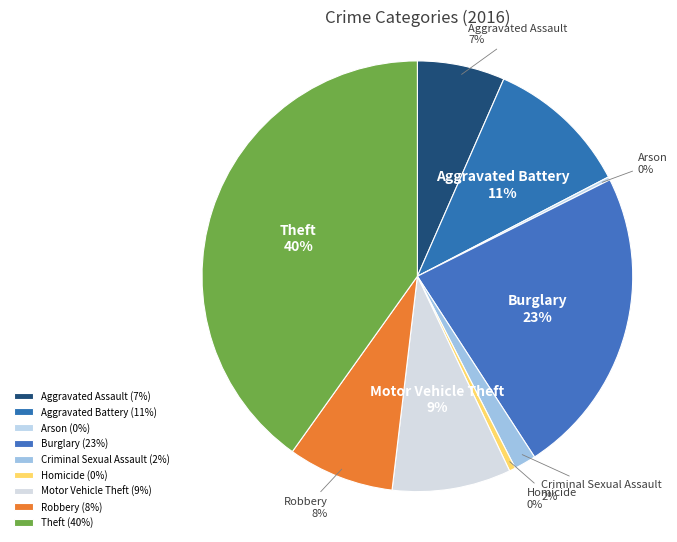

Which has a higher value, Criminal Sexual Assault or Burglary?

Burglary